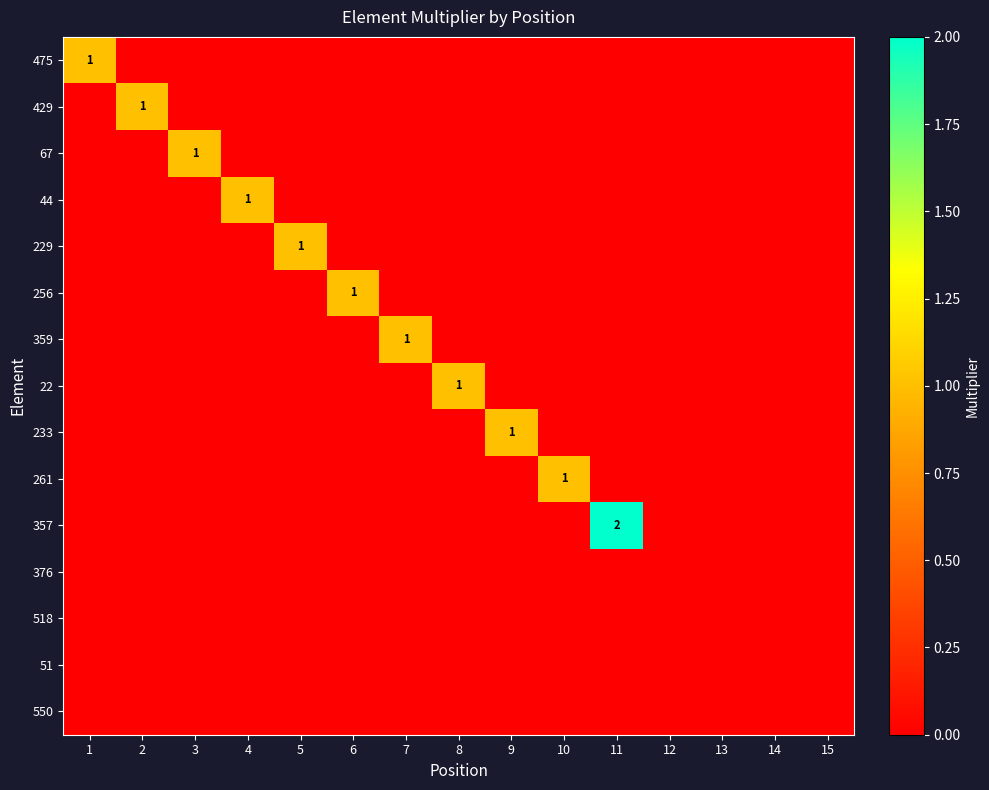

True or false: 44 has a value of 1 at 4.

True